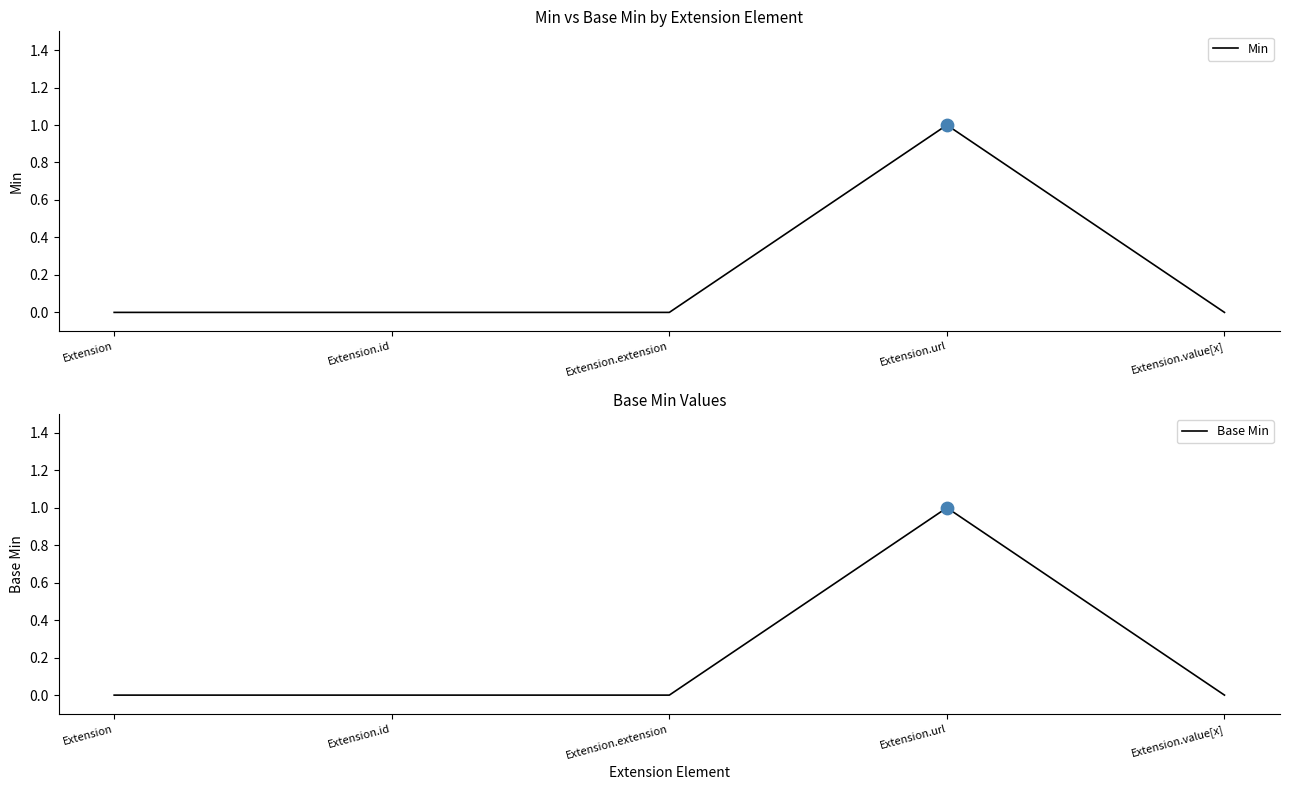

Which series reaches the minimum Y coordinate?

Min